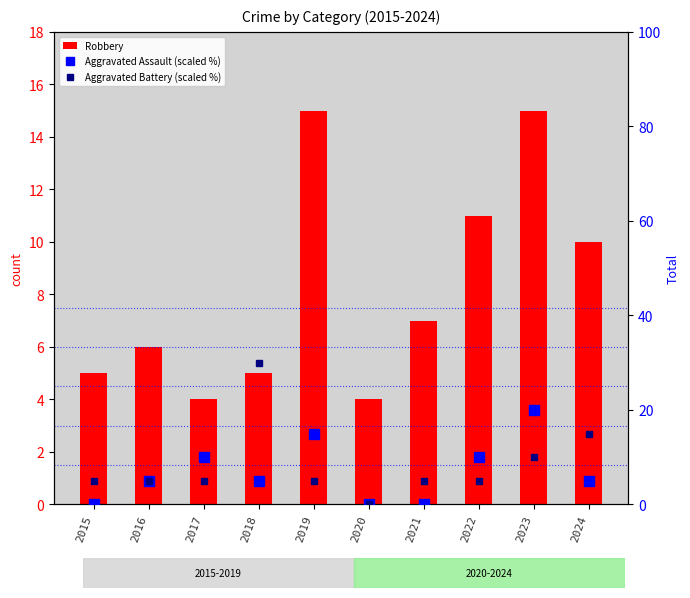

What is the value of the Aggravated Battery (scaled %) bar at the 5th from the left?

5